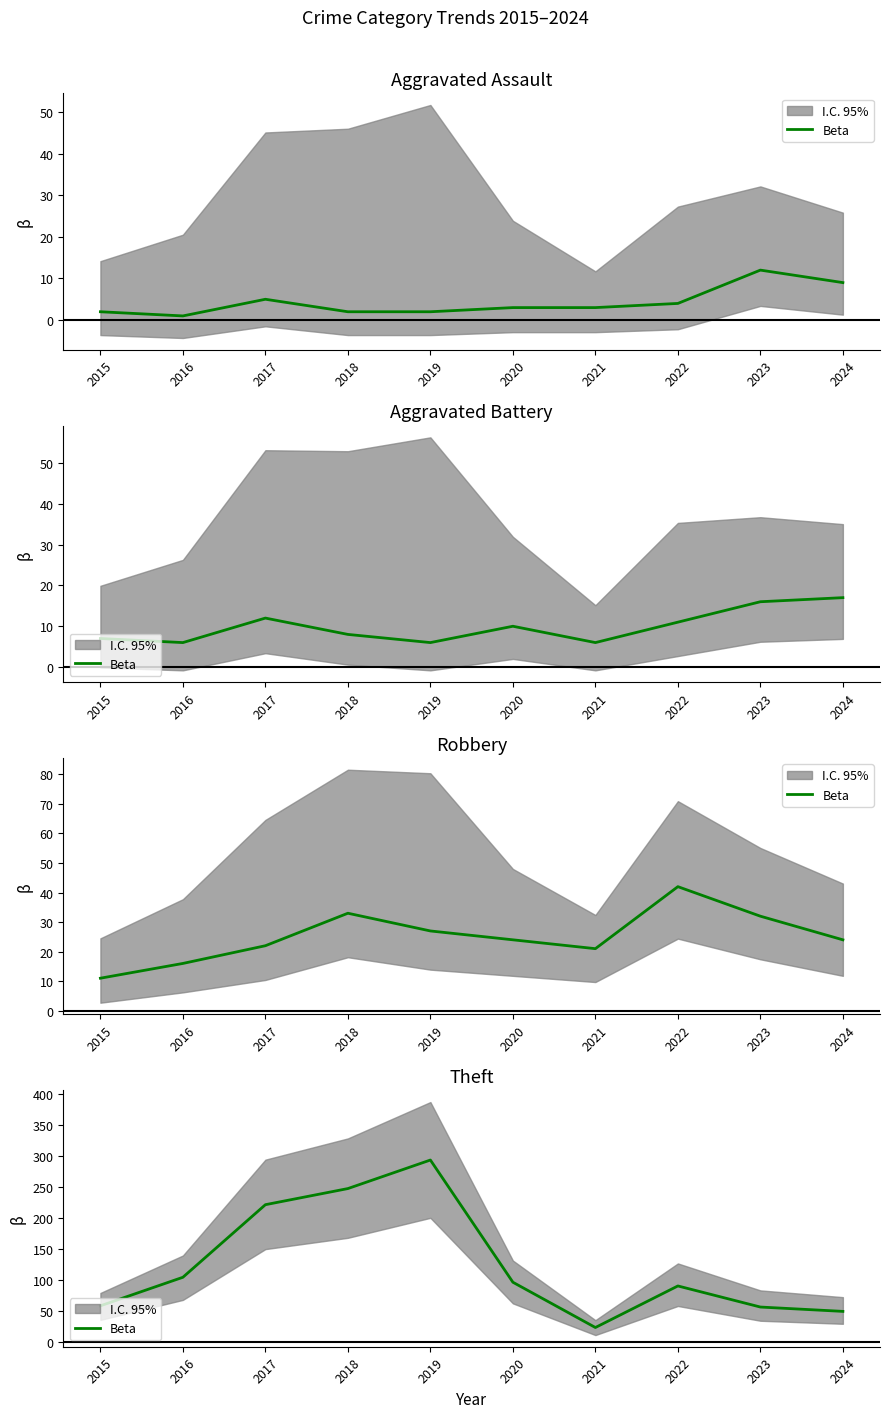

At which category does the chart reach its peak across all series?

2019